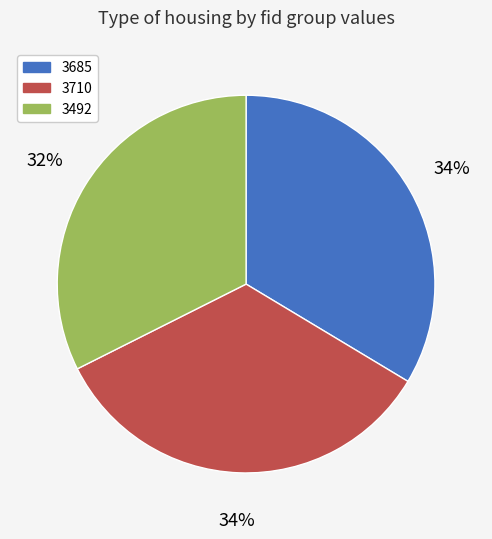

Is it true that 3492 is 25% of the pie?

False